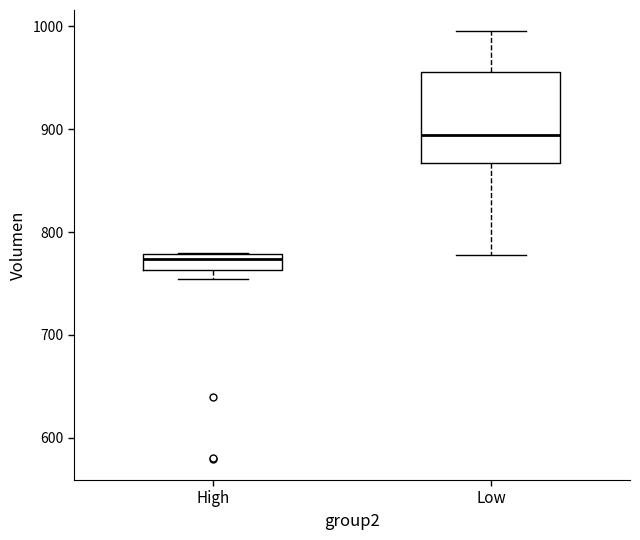

Reading left to right, transcribe this box plot: for each box, give where its median line is, the range the box spans, and where its two whiskers end, as read against the y-axis. The values are not printed on the chart, so give them approximately, as read against the axis.

High: median 770, box 760 to 780, whiskers 750 to 780
Low: median 890, box 870 to 960, whiskers 780 to 1000